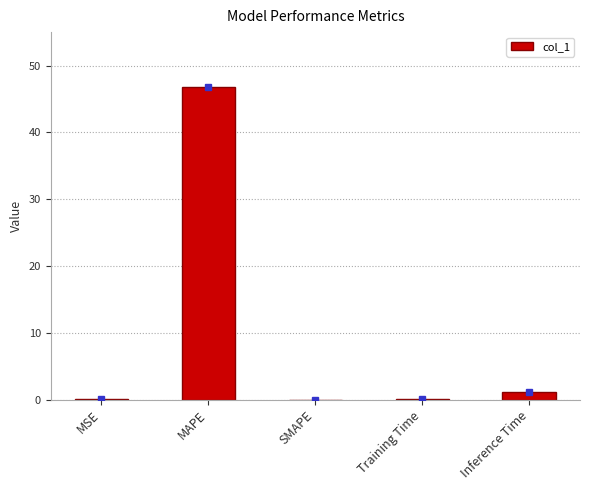

What is the change in value from SMAPE to Training Time?

+0.1